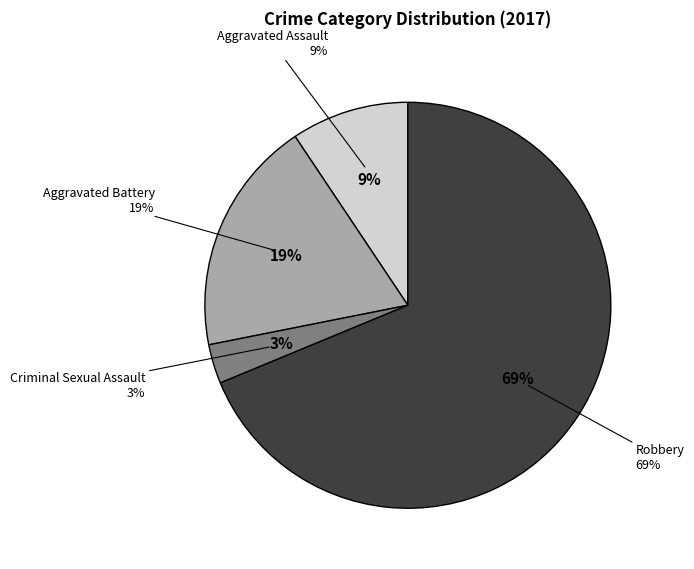

Which slice is the smallest?

Criminal Sexual Assault